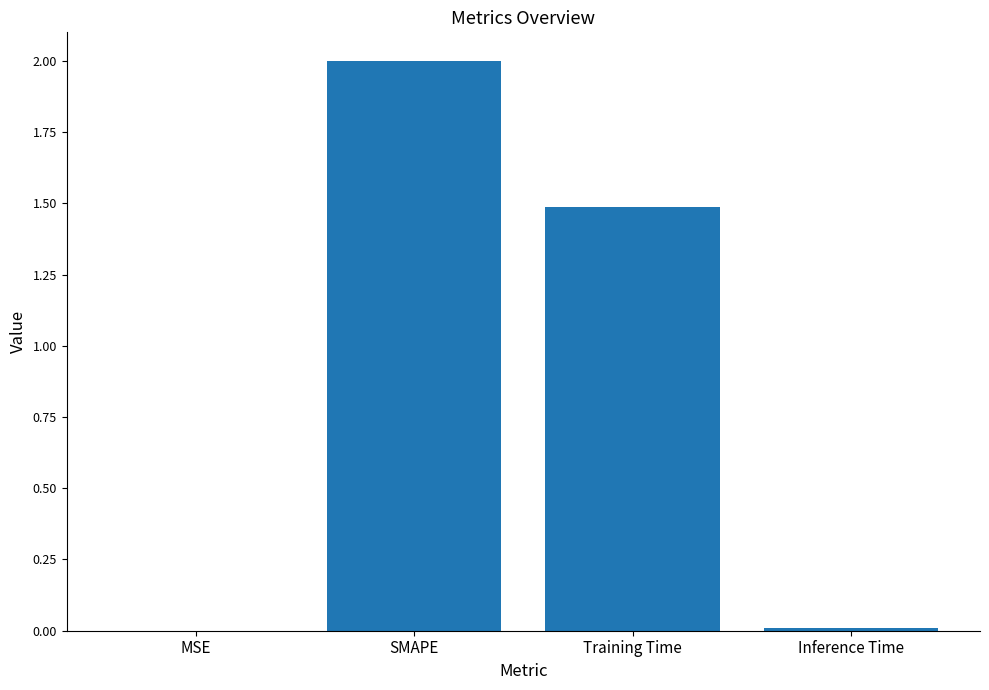

What is the greatest value displayed?

2.0